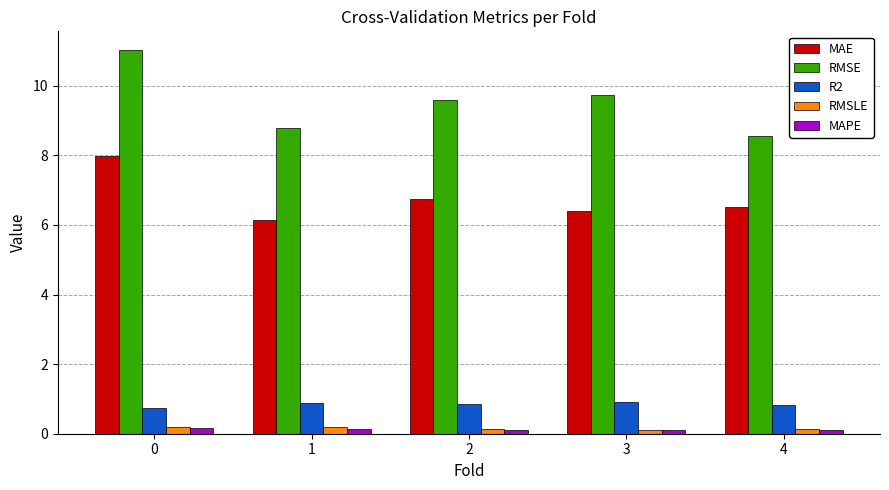

Count the number of categories in the chart.

5